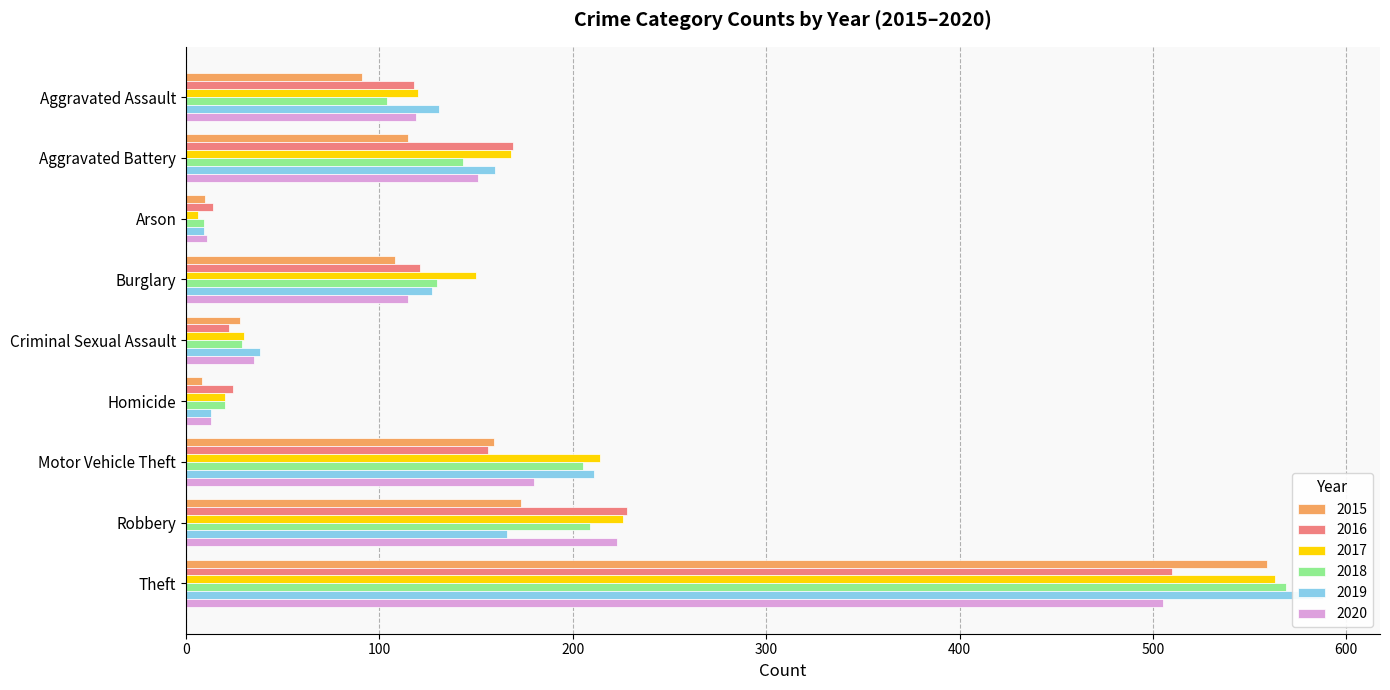

Which series has the largest total across all categories?

2017